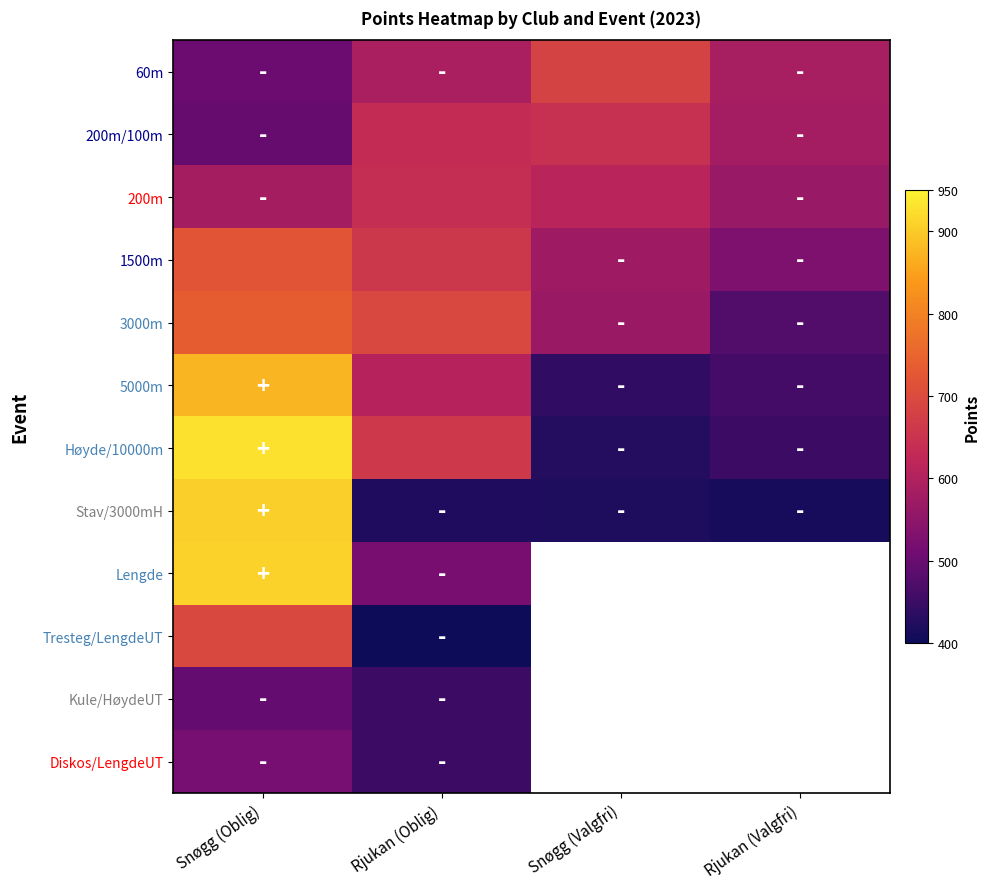

The value of Kule/HøydeUT at Rjukan (Oblig) is 453.0. True or false?

True